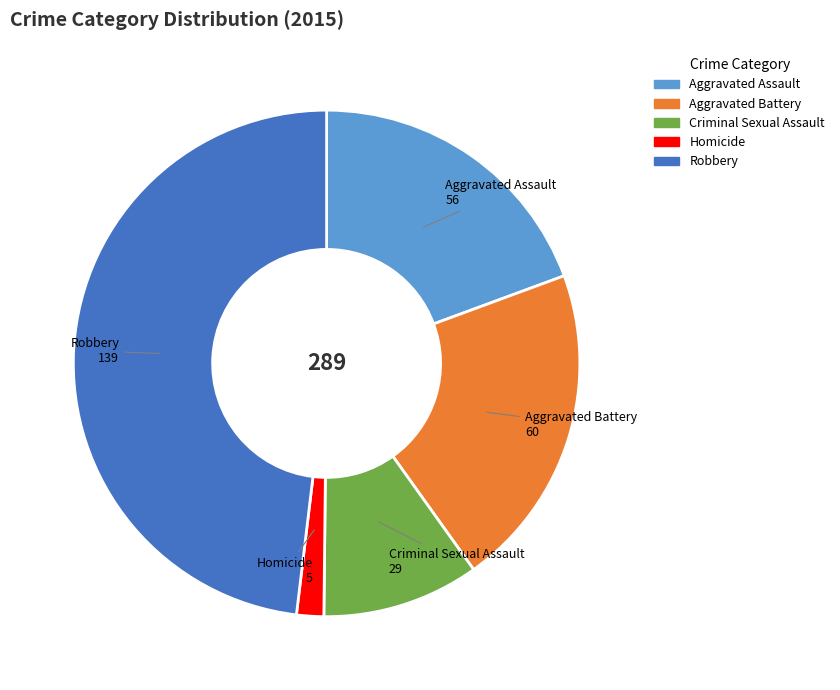

Rank the categories by value from highest to lowest.

Robbery, Aggravated Battery, Aggravated Assault, Criminal Sexual Assault, Homicide